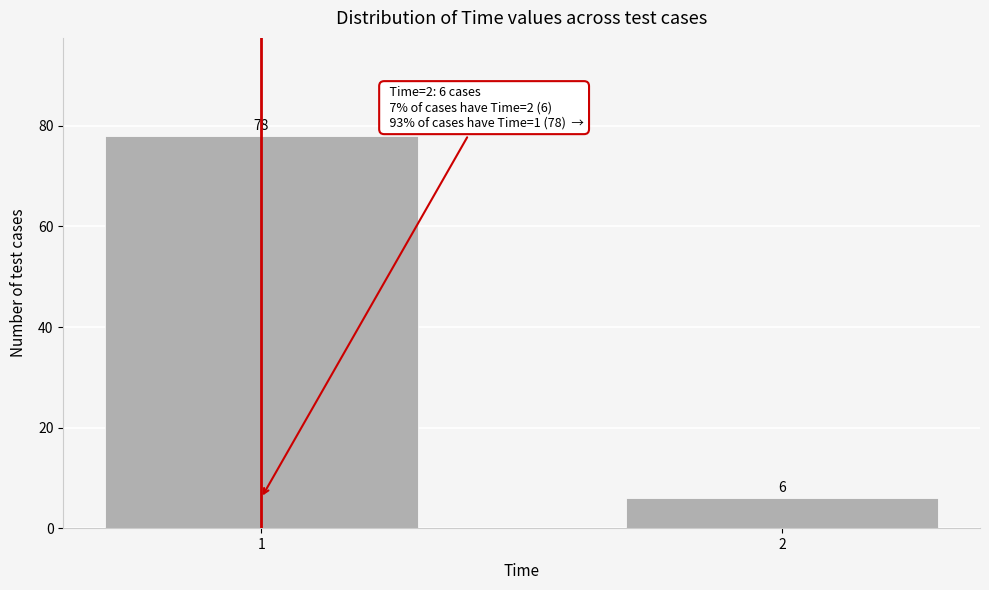

Reading left to right, extract all data points from this chart.

1=78	2=6